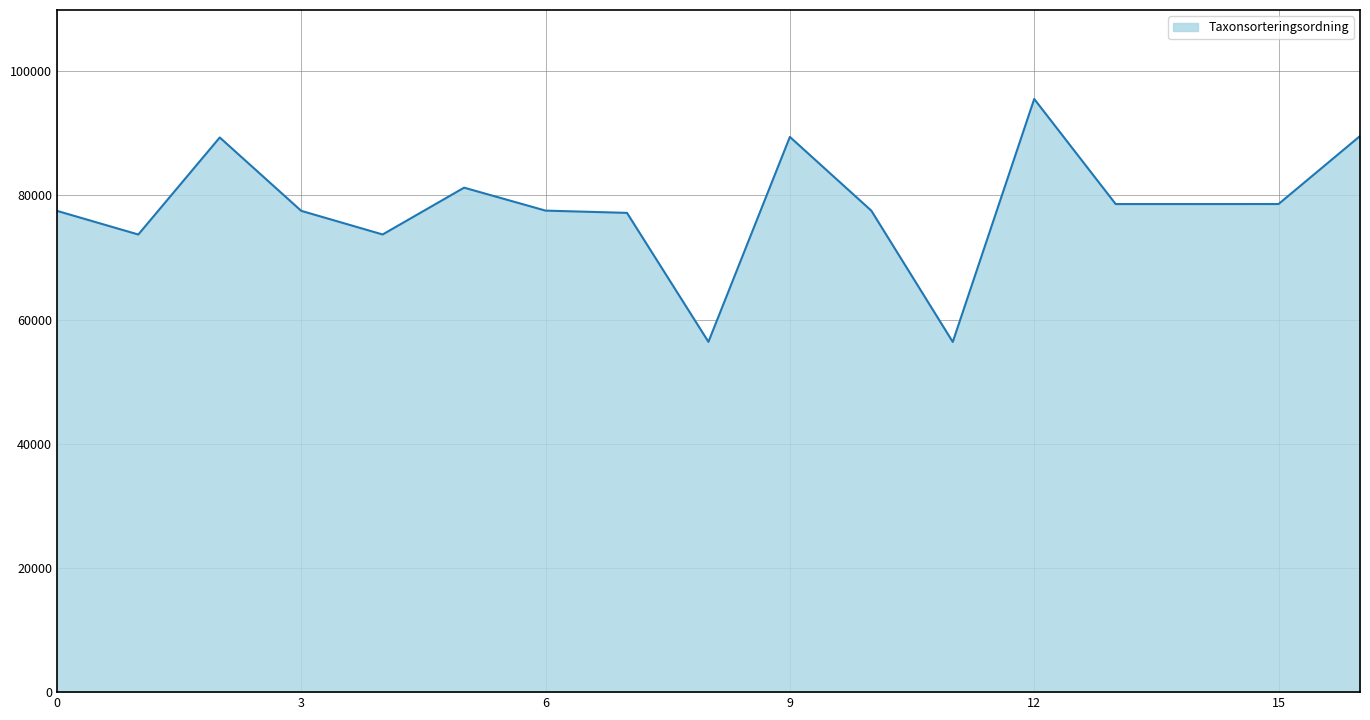

What is the smallest value displayed?

56395